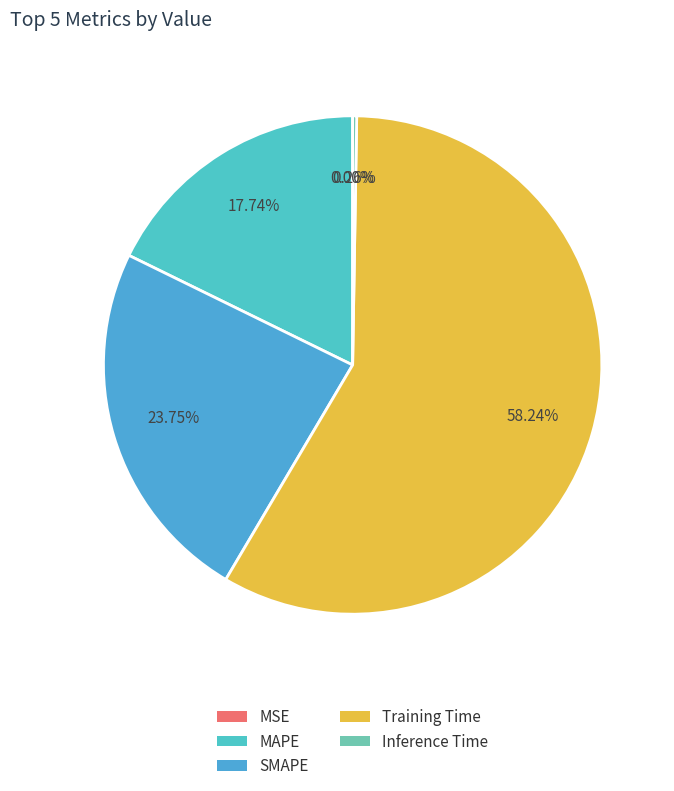

Count the number of slices in the pie.

5